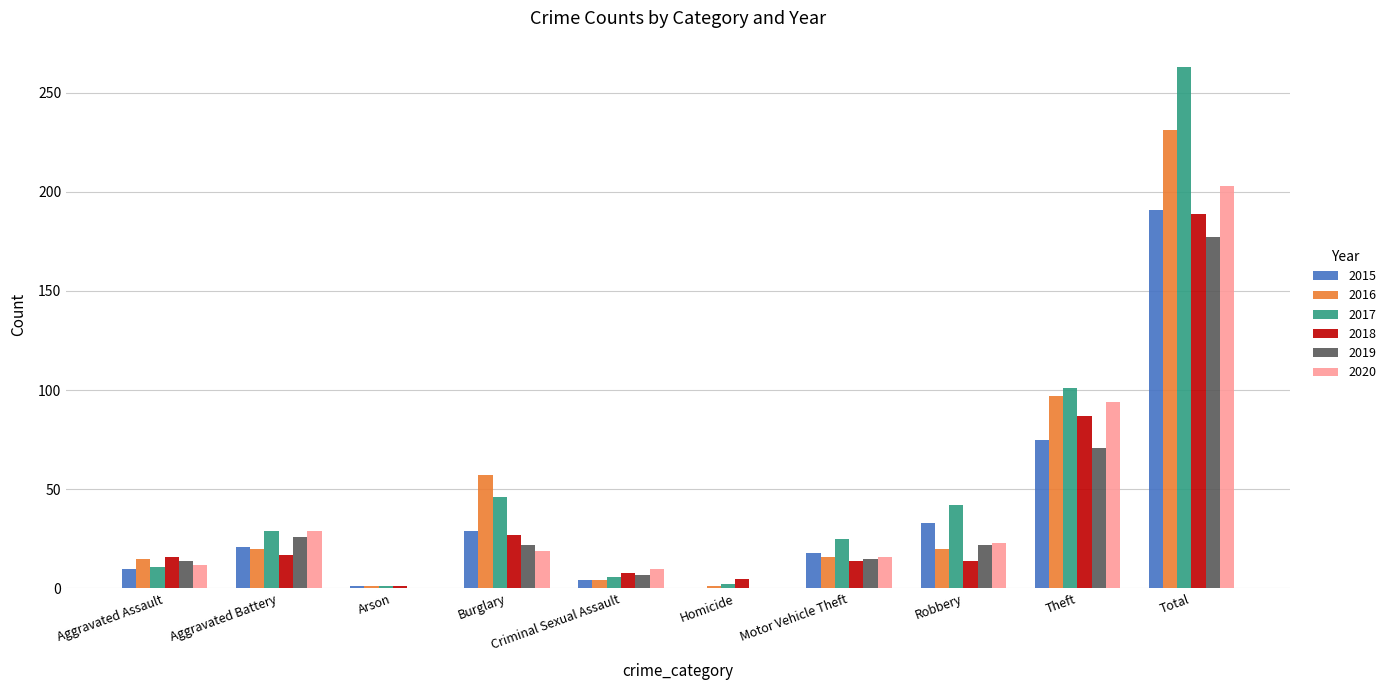

What is the greatest value displayed?

263